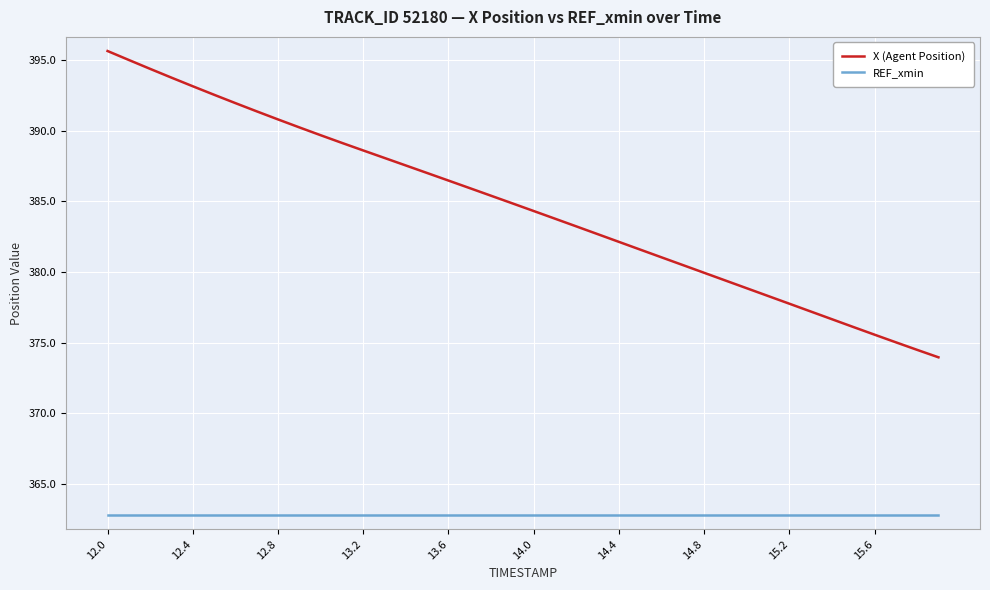

Which series has the largest total across all categories?

X (Agent Position)